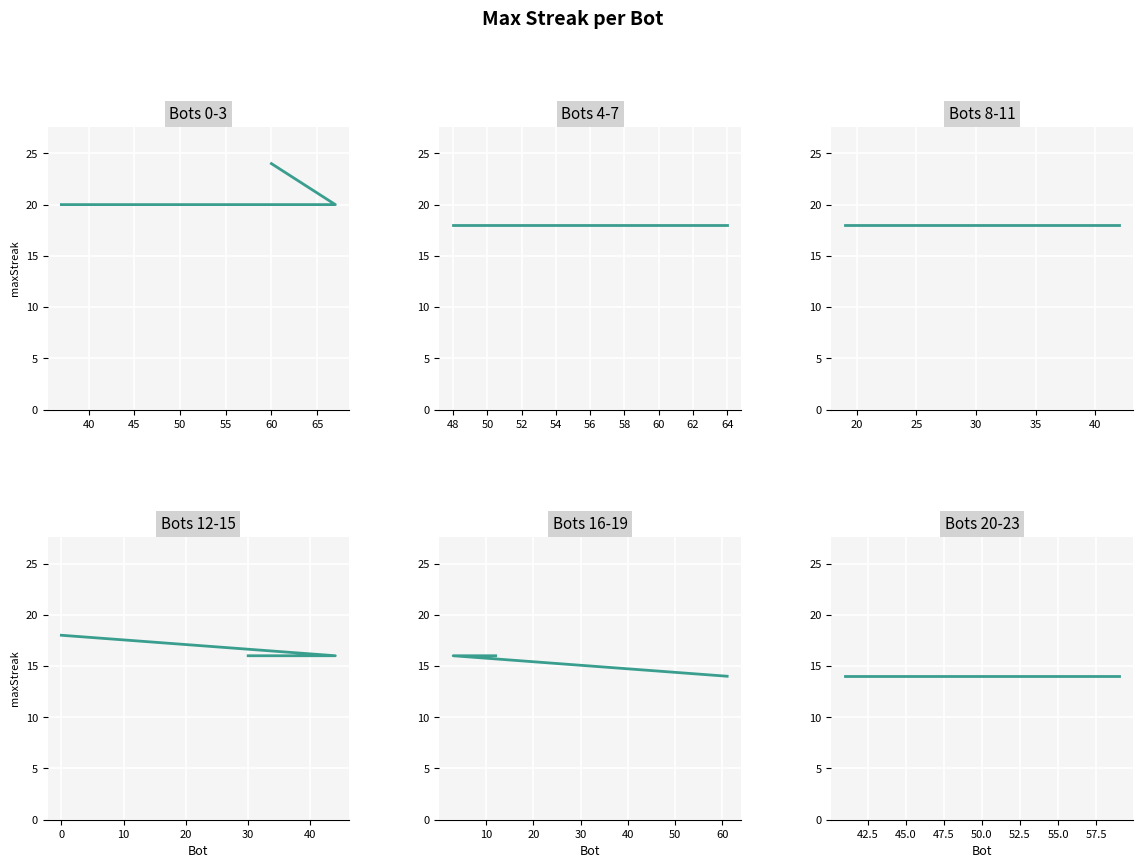

Reading right to left, what are all the values shown in this chart?

14	14	14	14	14	14	16	16	16	16	18	18	18	18	18	18	18	20	20	24